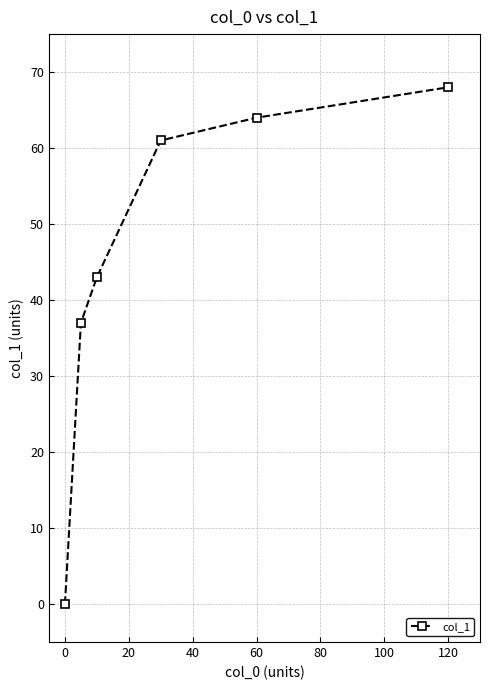

What is the maximum value shown in the chart?

68